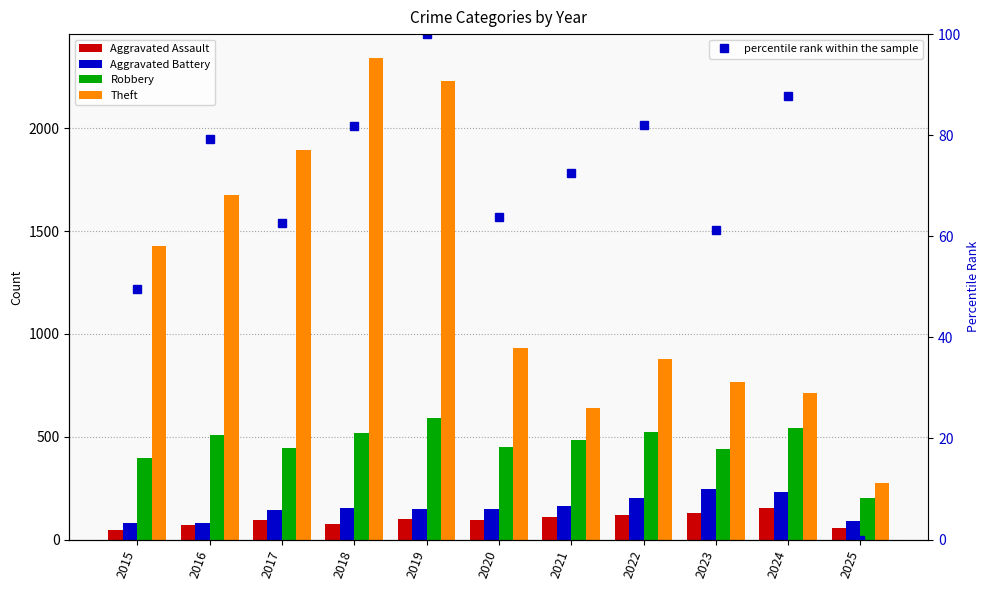

Read the Theft value at 2017.

1896.0